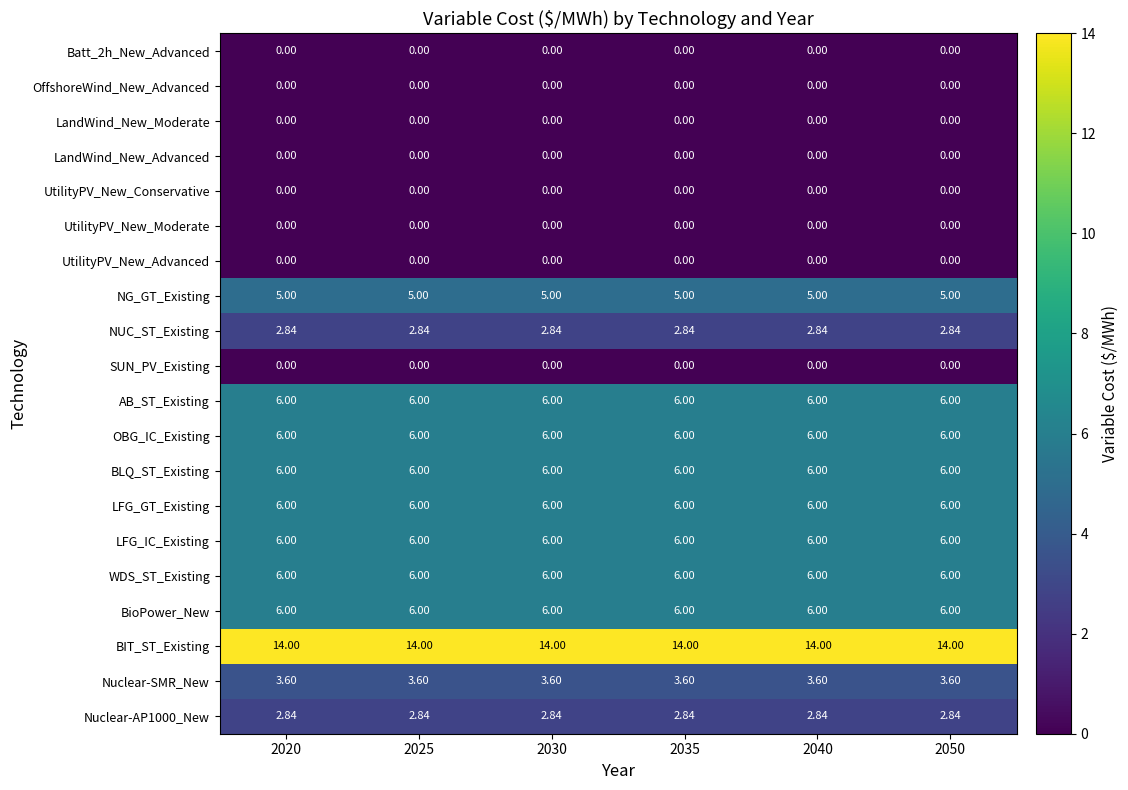

Is the value of Nuclear-SMR_New at 2020 greater than the value of LandWind_New_Moderate at 2030?

Yes